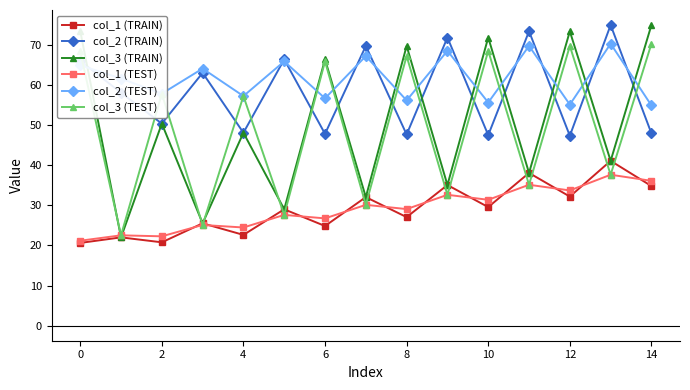

What is the greatest value displayed?

75.0